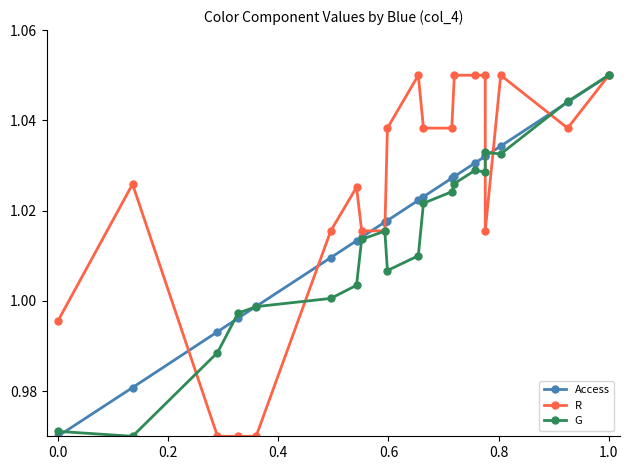

Does the chart display data point markers on the line(s)?

Yes